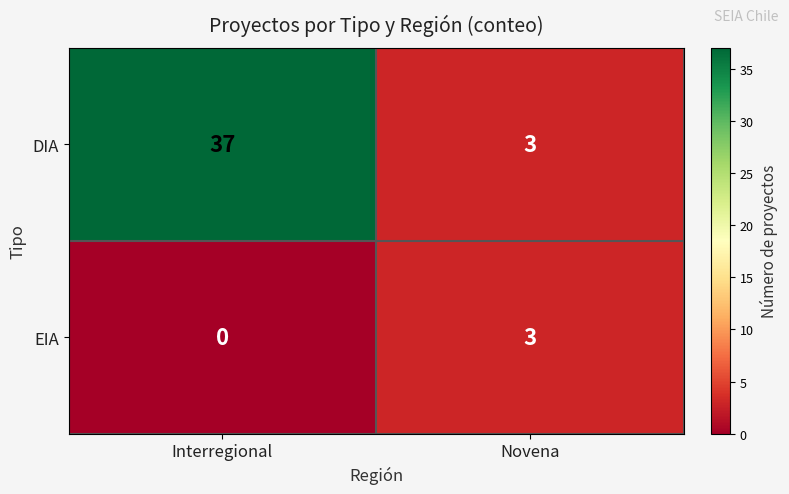

At Interregional, list the series in order from largest to smallest.

DIA, EIA